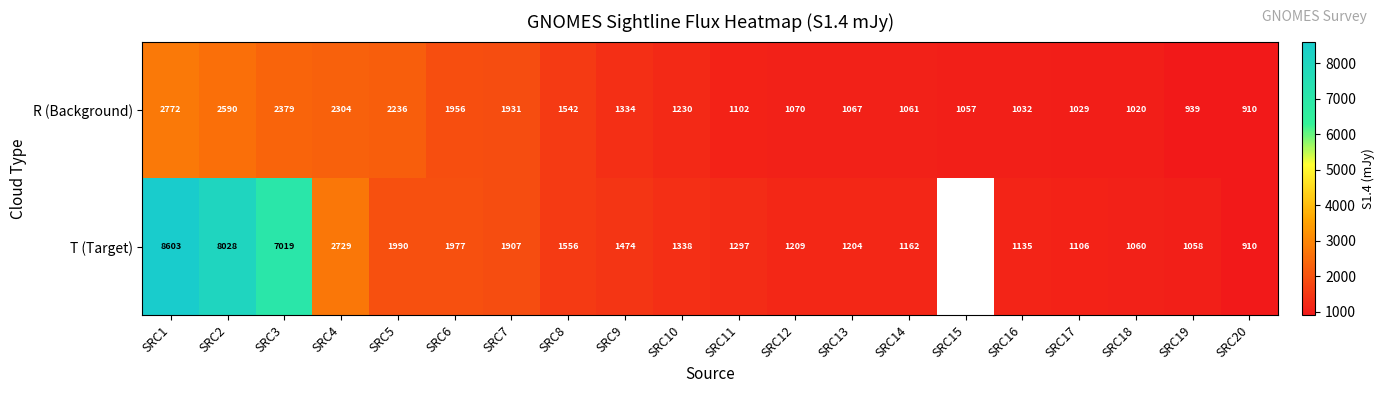

What is the difference between the R (Background) values at SRC15 and SRC7?

874.0